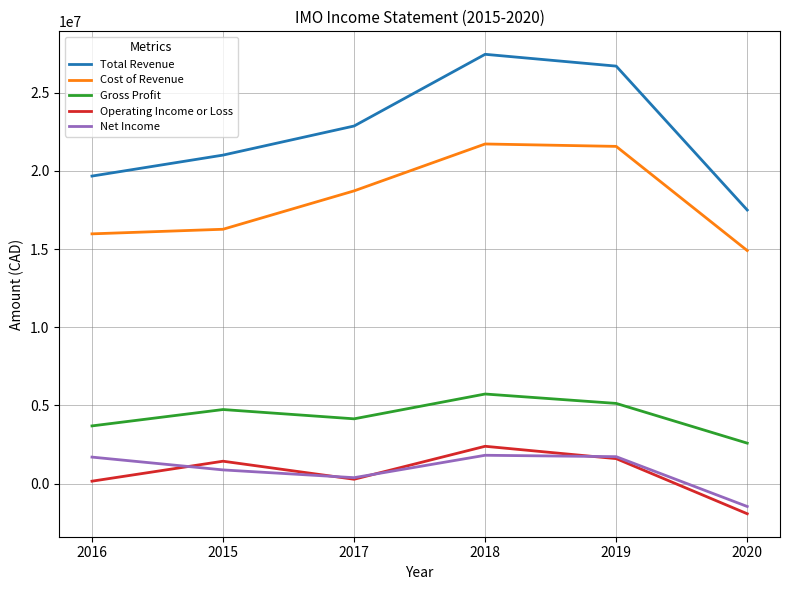

At how many categories does at least one series exceed 12925280?

6